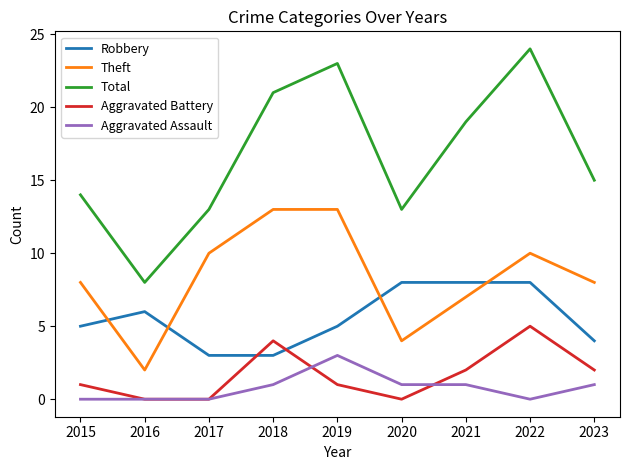

What is the difference between the Total values at 2021 and 2015?

5